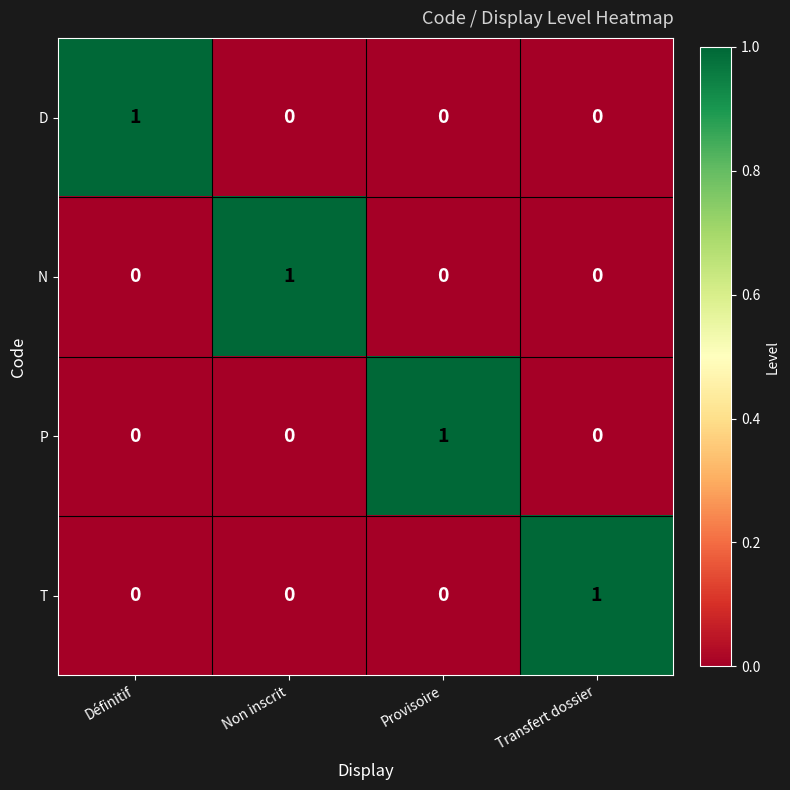

At how many categories does at least one series exceed 0?

4